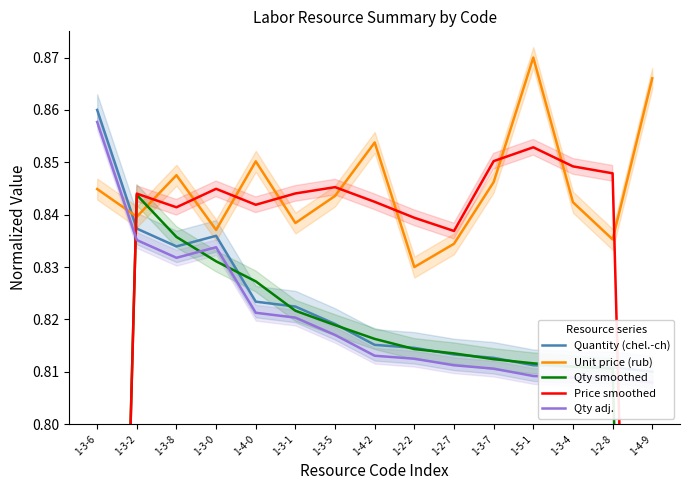

Count the number of data series in this chart.

5